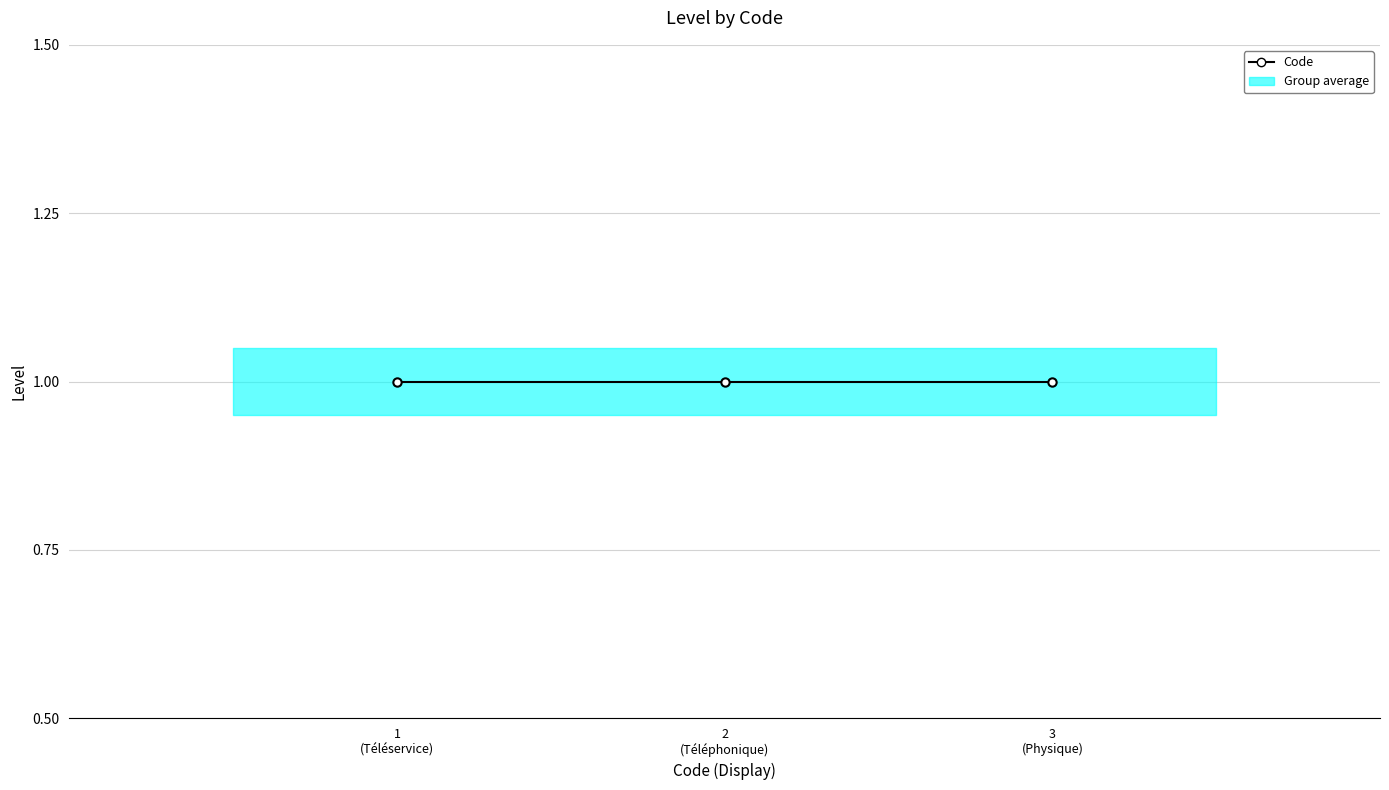

Reading right to left, list all the values displayed in this chart.

3	2	1